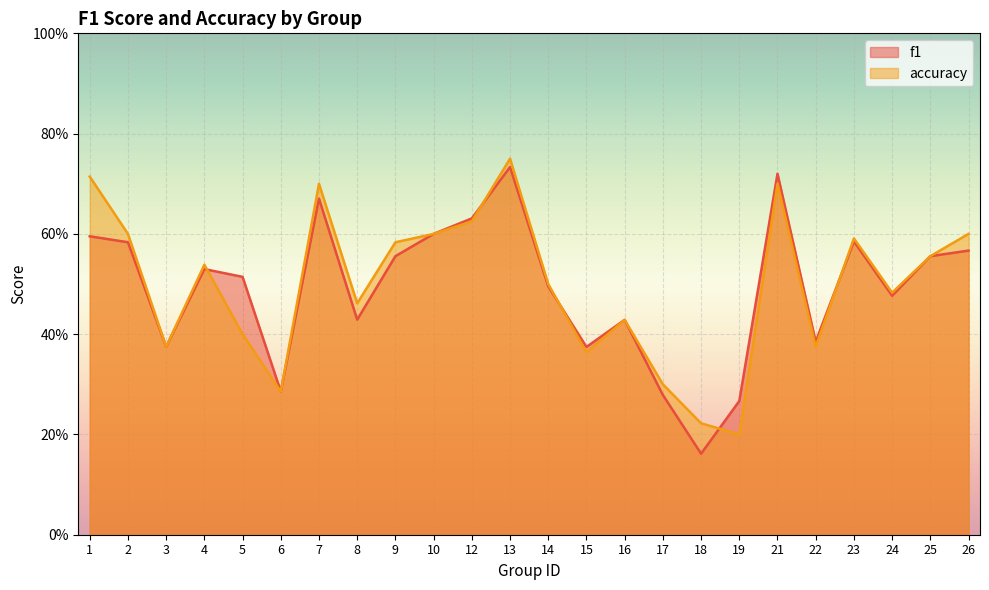

What is the value of the accuracy point at the 7th from the left?

0.7